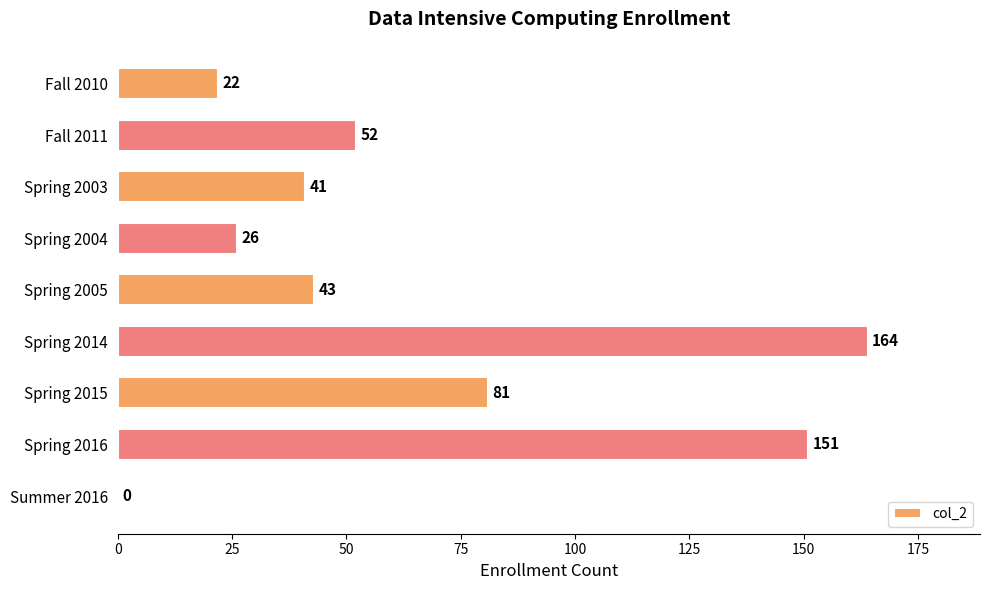

The value at Spring 2015 is 81. True or false?

True